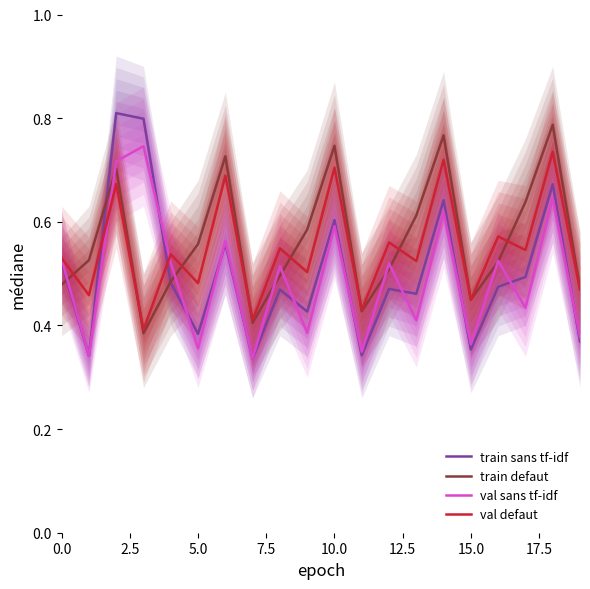

True or false: val defaut has a value of 0.9 at 15.0.

False